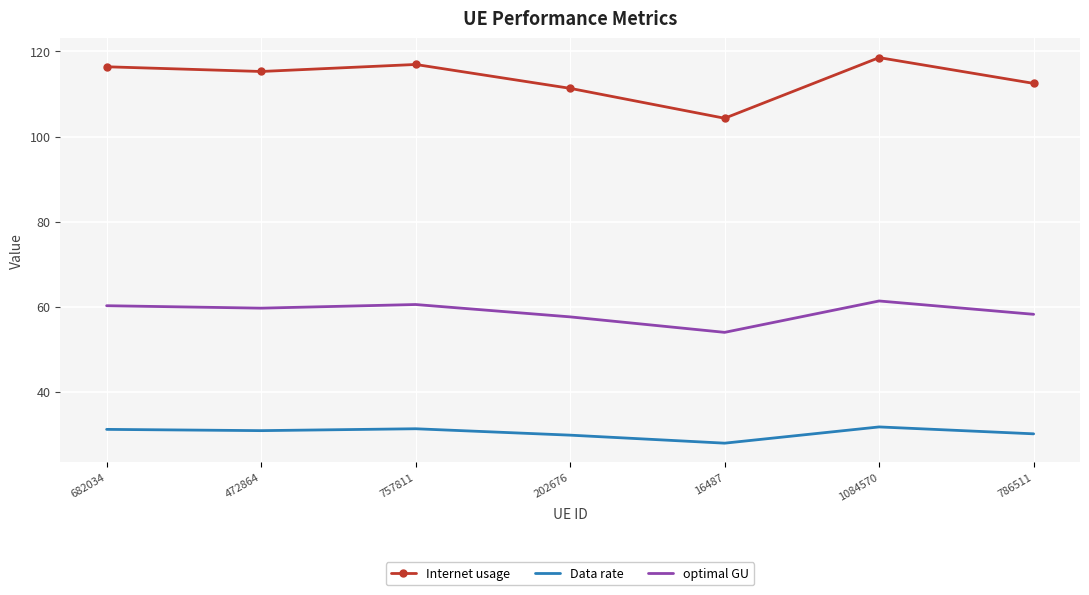

What is the approximate value of Internet usage at 757811?

116.9